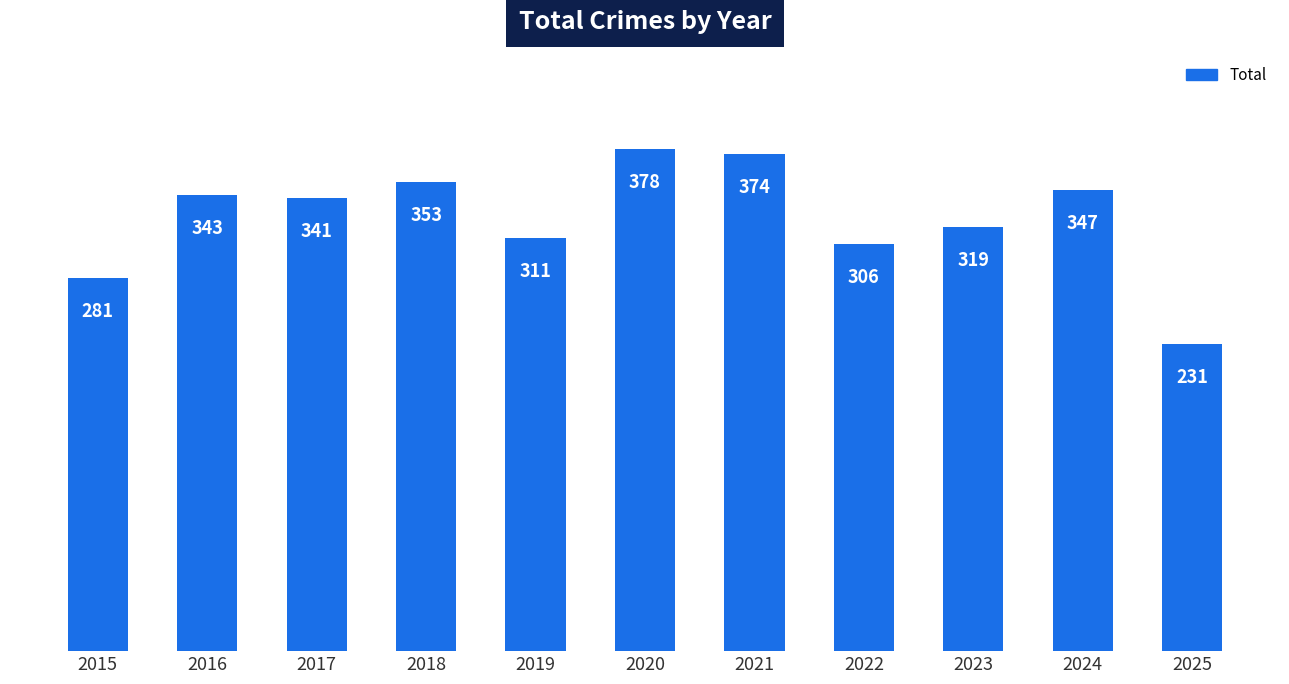

Which category has the highest value across all series?

2020